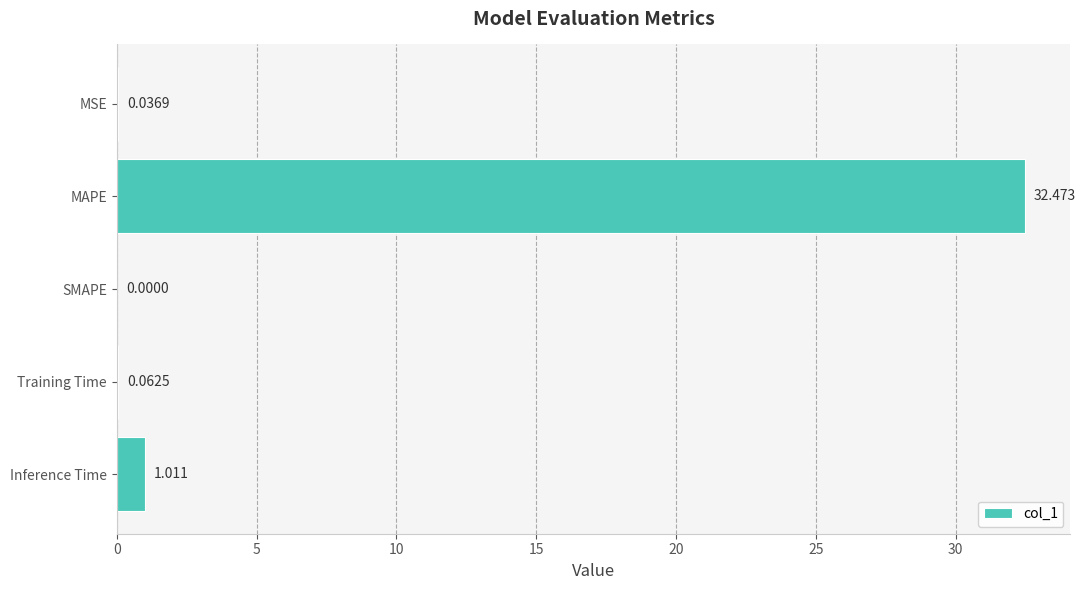

Which has a higher value, Inference Time or MSE?

Inference Time